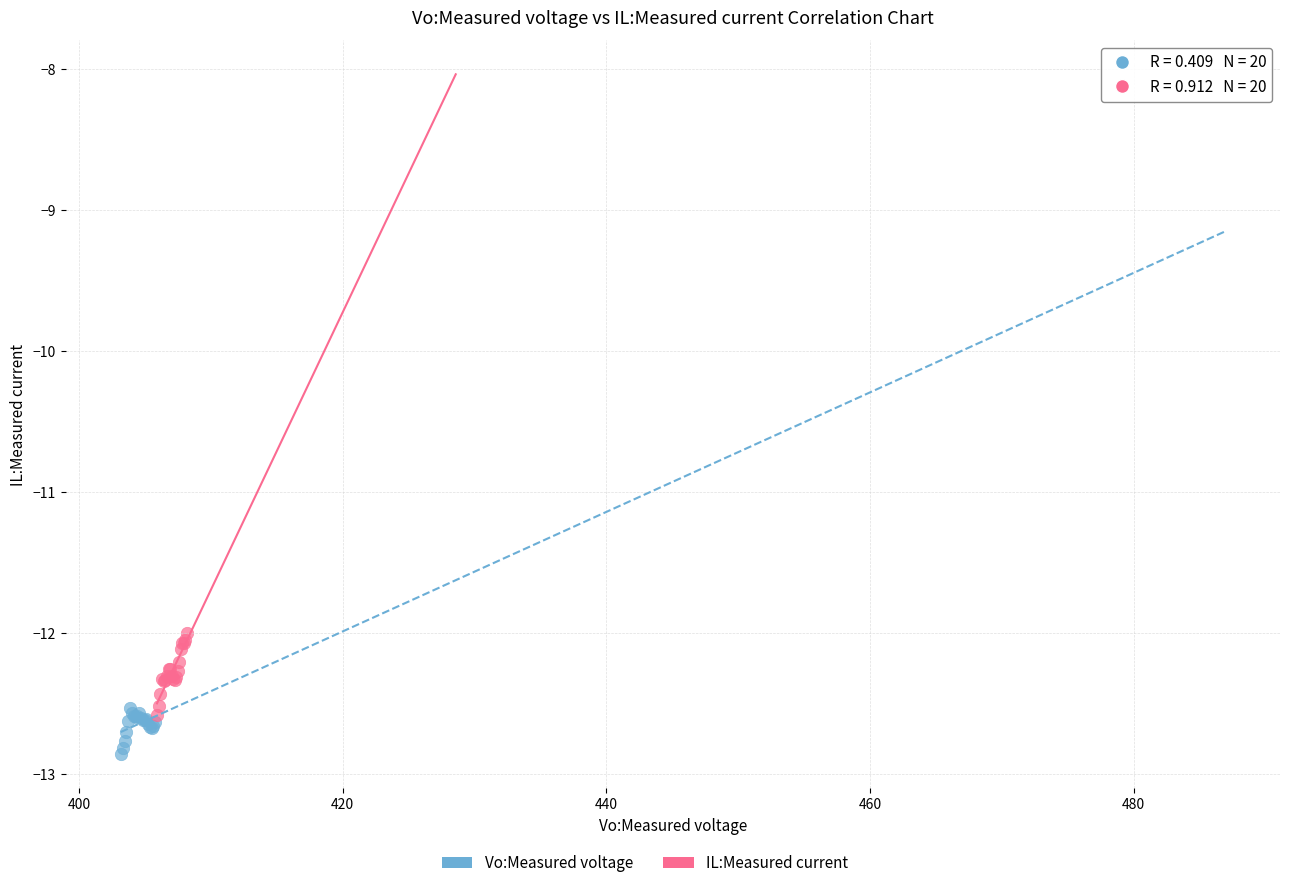

Which series contains the highest Y value?

IL:Measured current